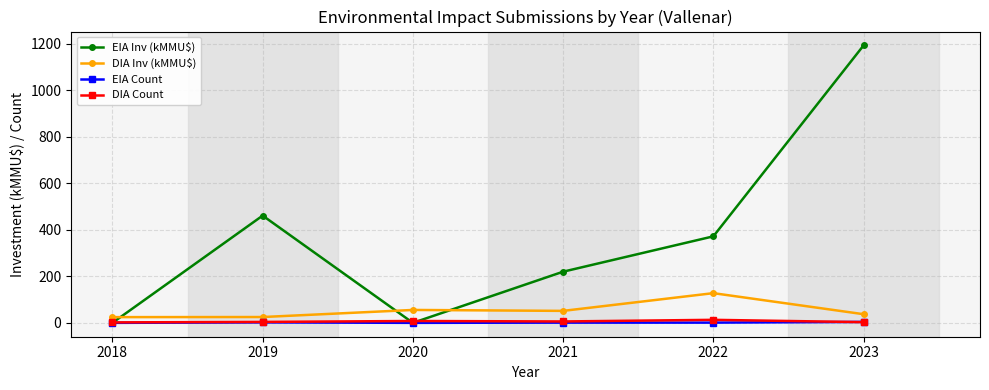

True or false: DIA Count has more than 2 points higher than both neighbors.

False